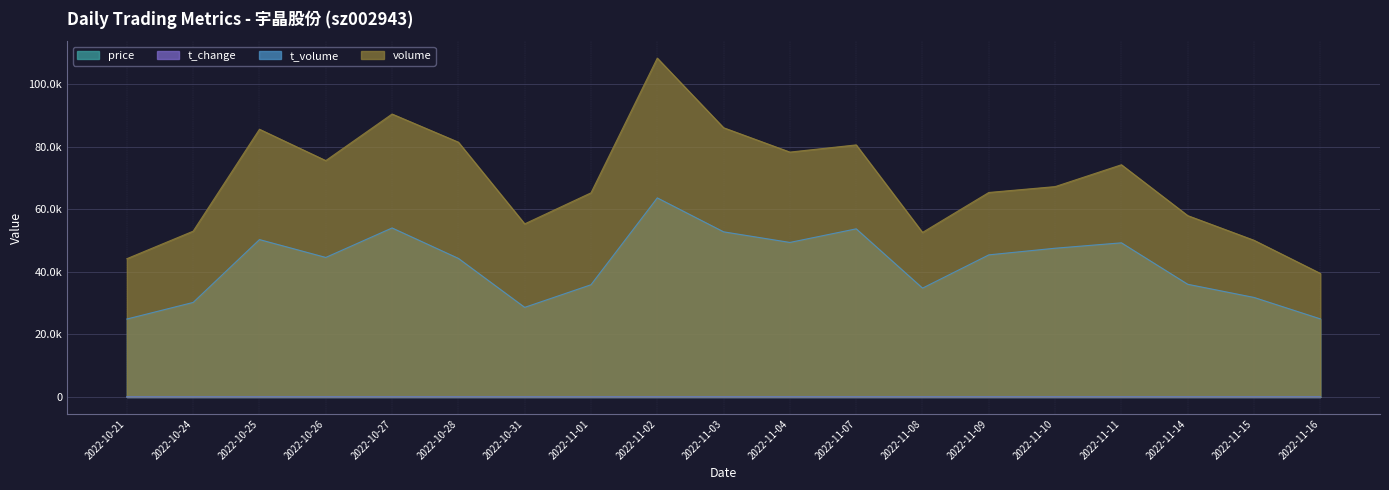

The t_volume series shows 20023.9 at 2022-10-28. True or false?

False